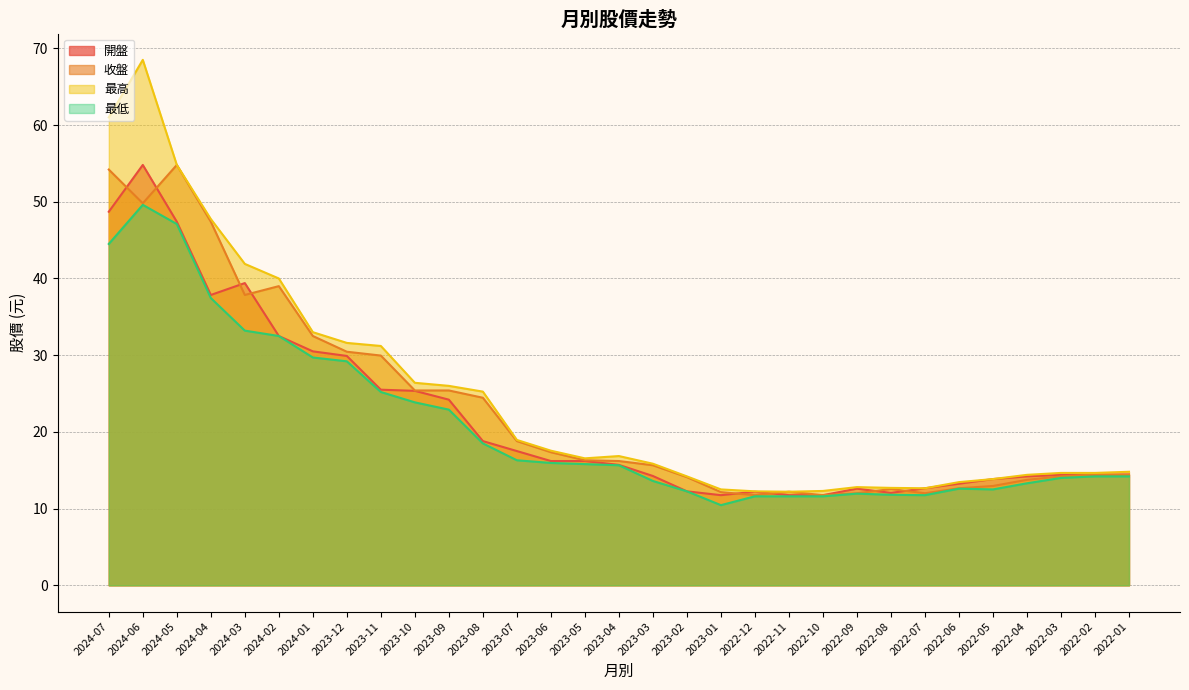

How many values in the 開盤 series are below 15?

15